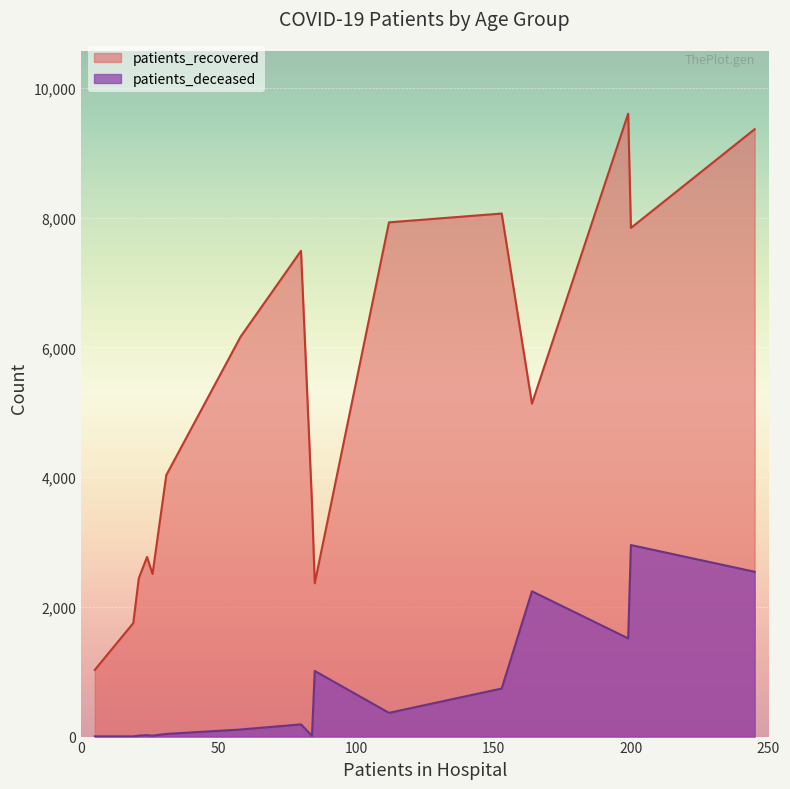

True or false: patients_deceased and patients_recovered cross at least once.

False